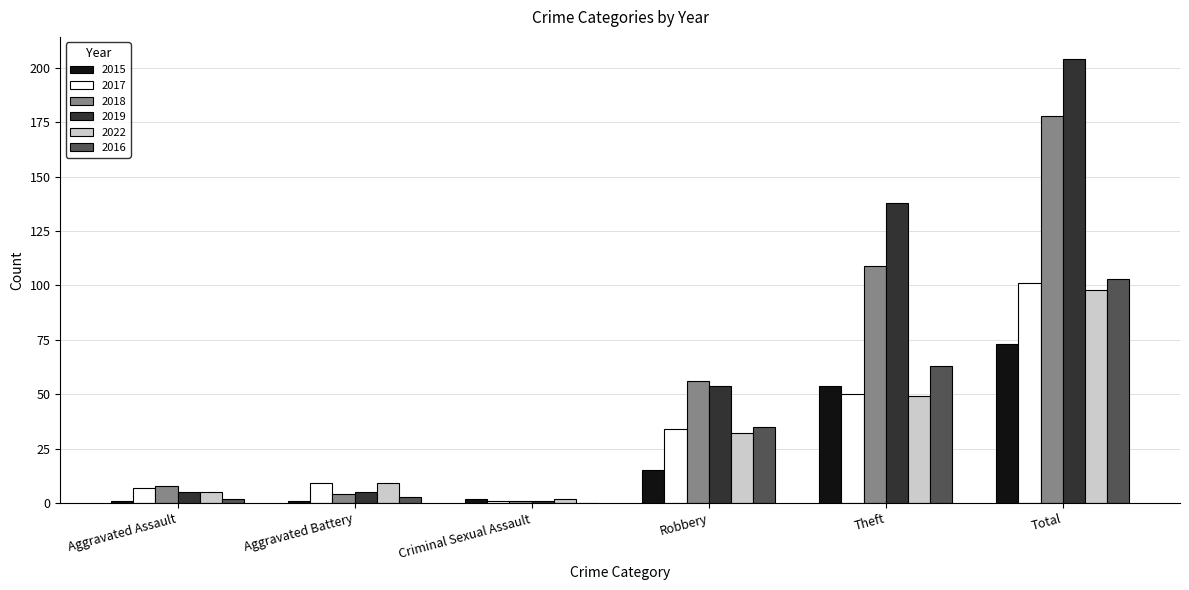

At which label is 2018 closest to 89?

Theft